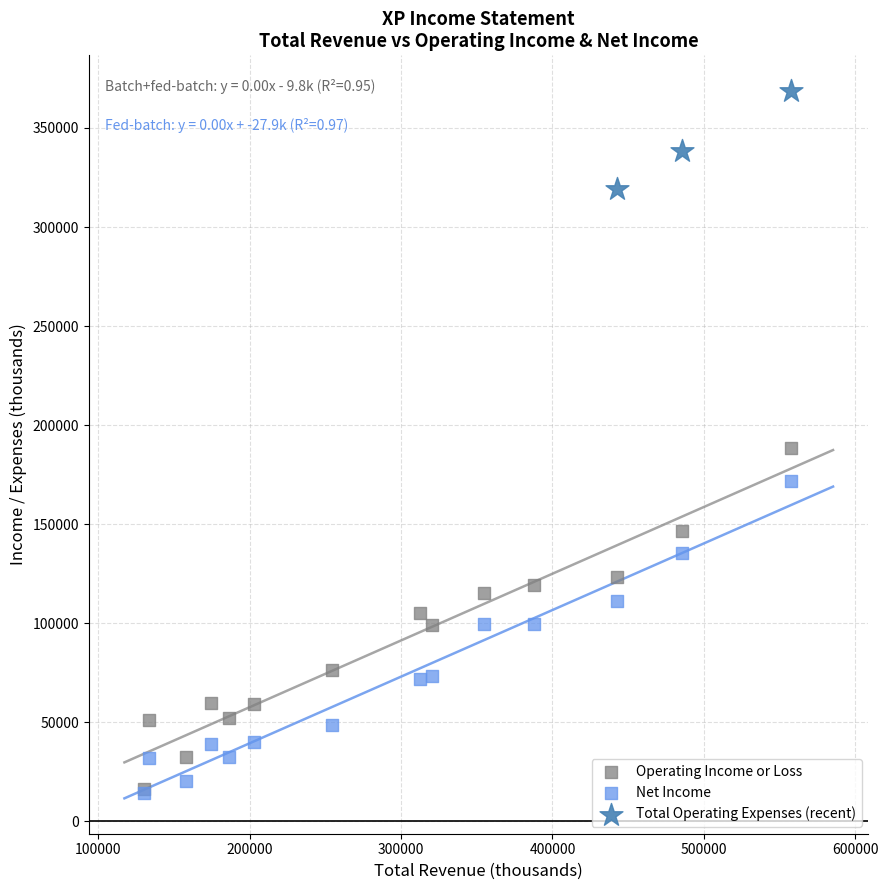

Which series contains the highest Y value?

Total Operating Expenses (recent)